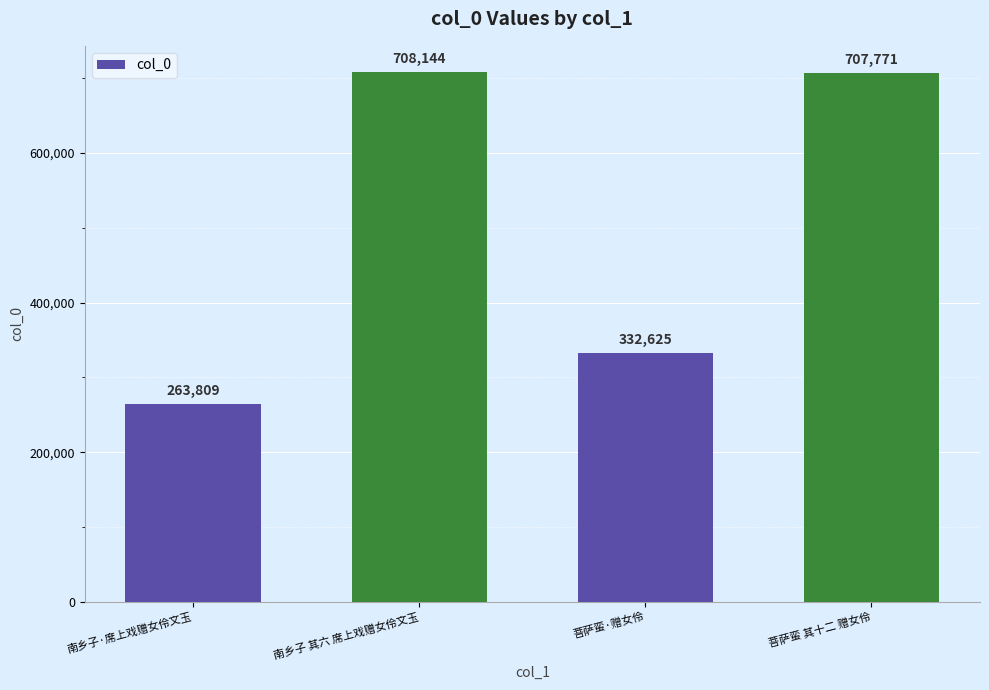

Approximately how many times larger is the value at 南乡子 其六 席上戏赠女伶文玉 compared to 南乡子·席上戏赠女伶文玉?

2.7